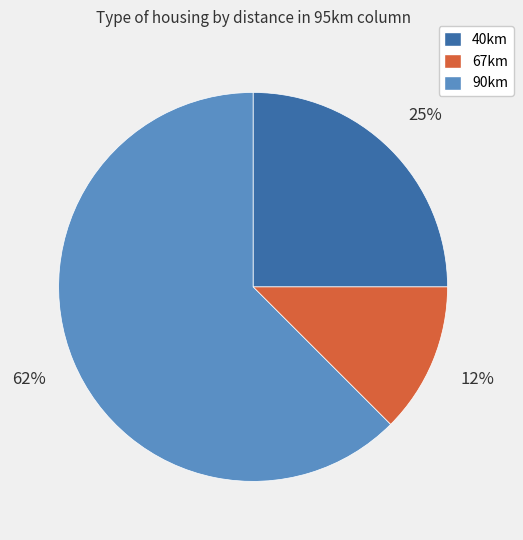

To the nearest percent, what is the average slice percentage?

33%